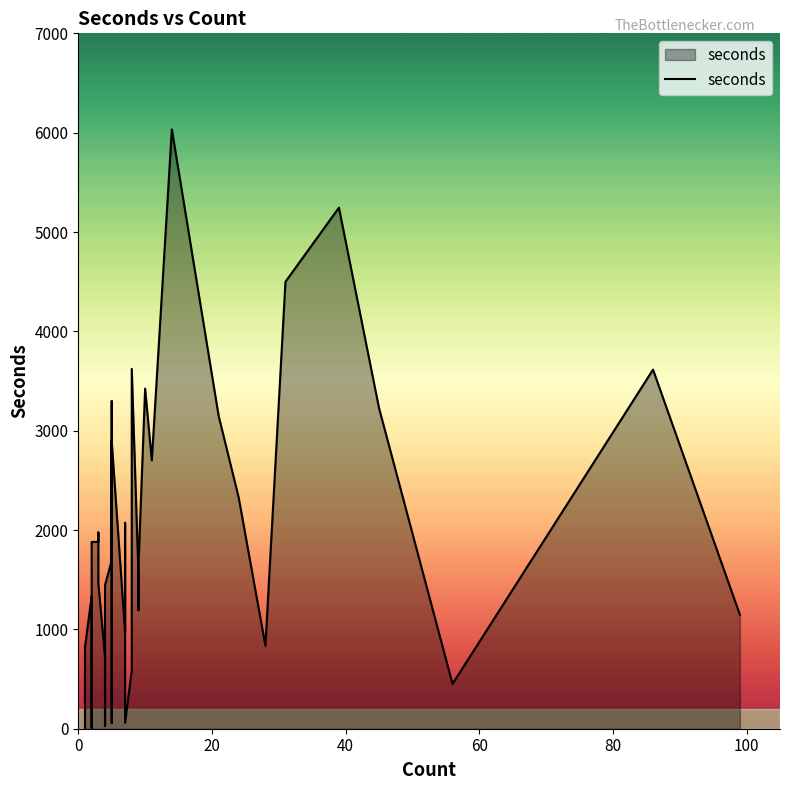

What is the average value?

1802